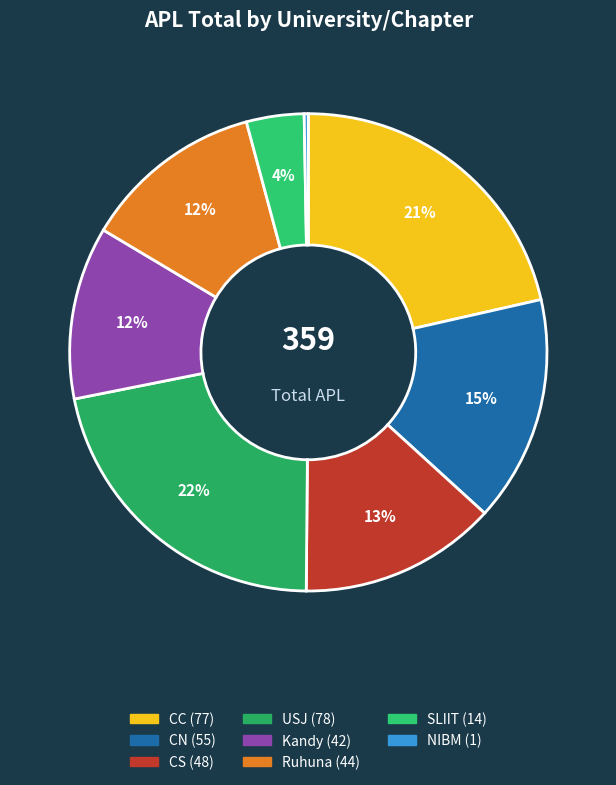

Count the number of slices in the pie.

8